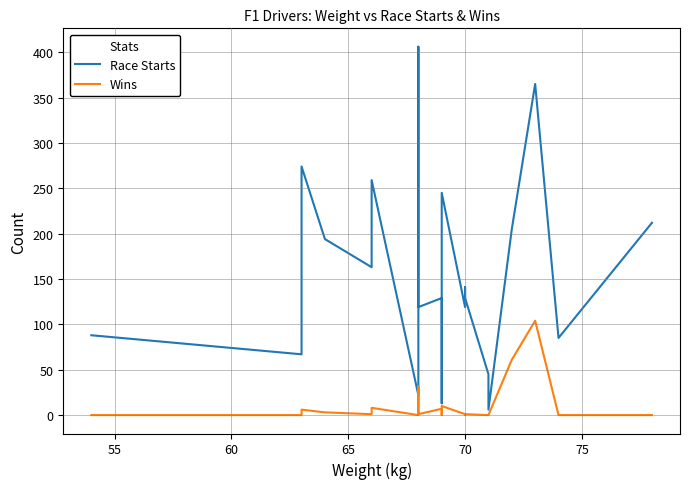

True or false: Wins and Race Starts intersect in this chart.

False